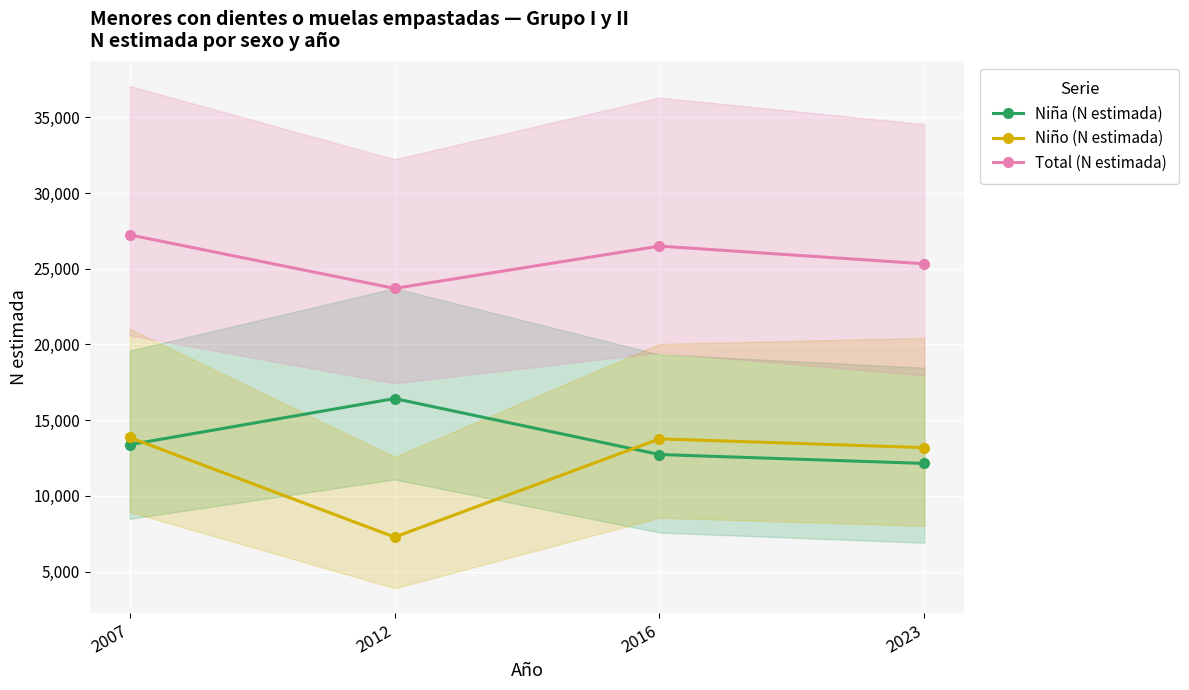

What is the total value across all series at 2012?

47402